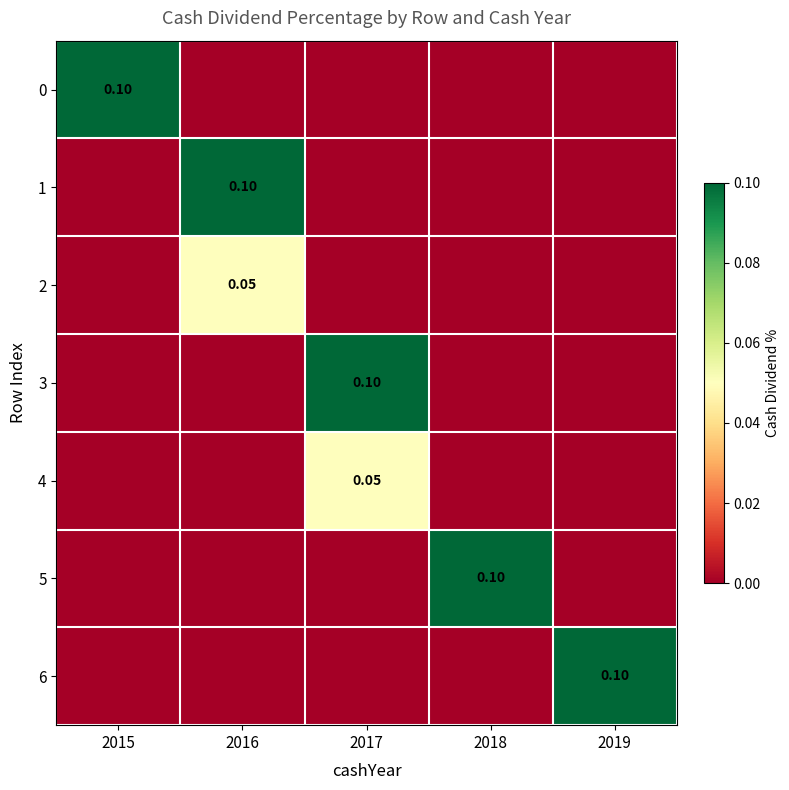

Rank the series at 2019 from highest to lowest value.

6, 0, 1, 2, 3, 4, 5